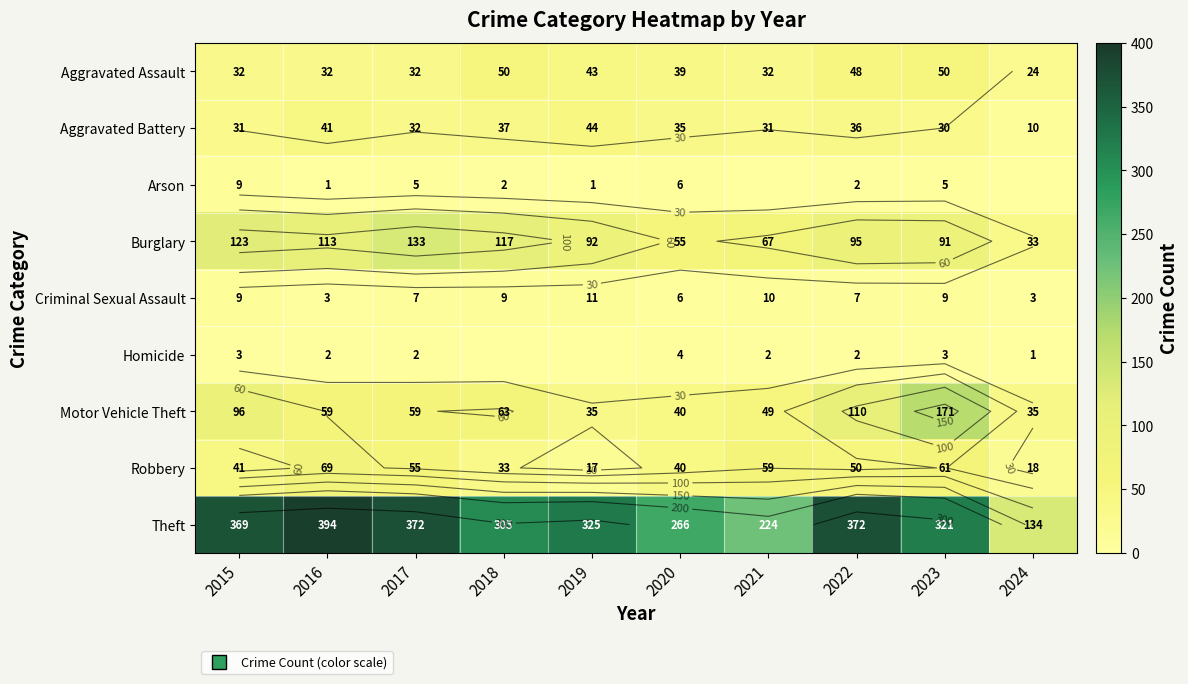

Which label corresponds to the smallest value in the chart?

2021